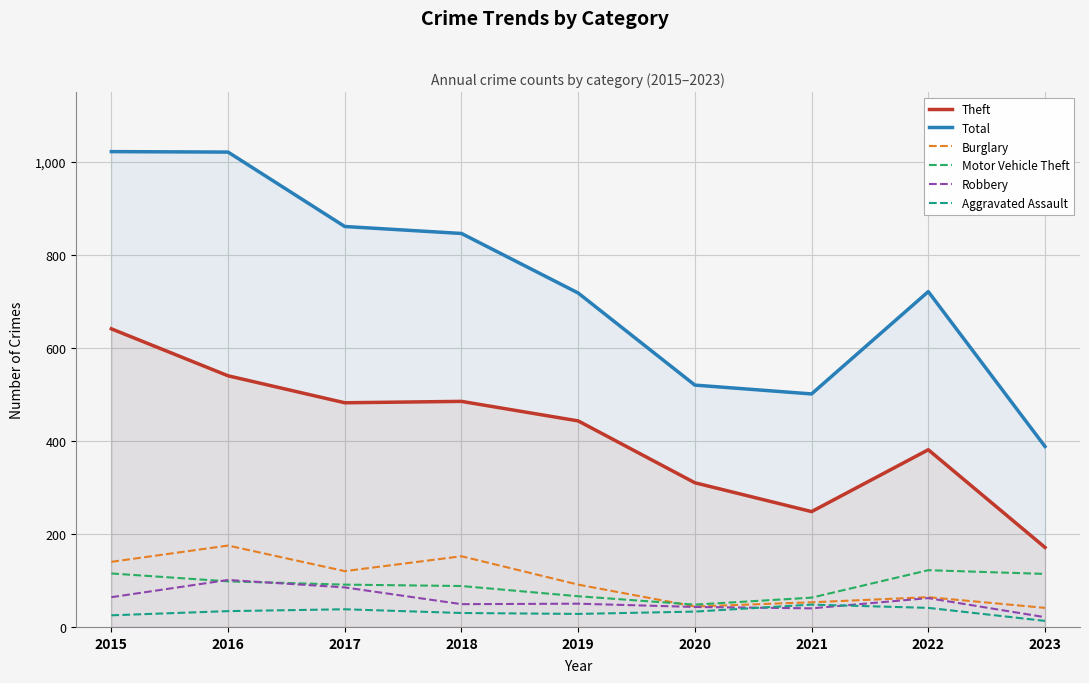

True or false: Burglary has more than 1 interior local peaks.

True